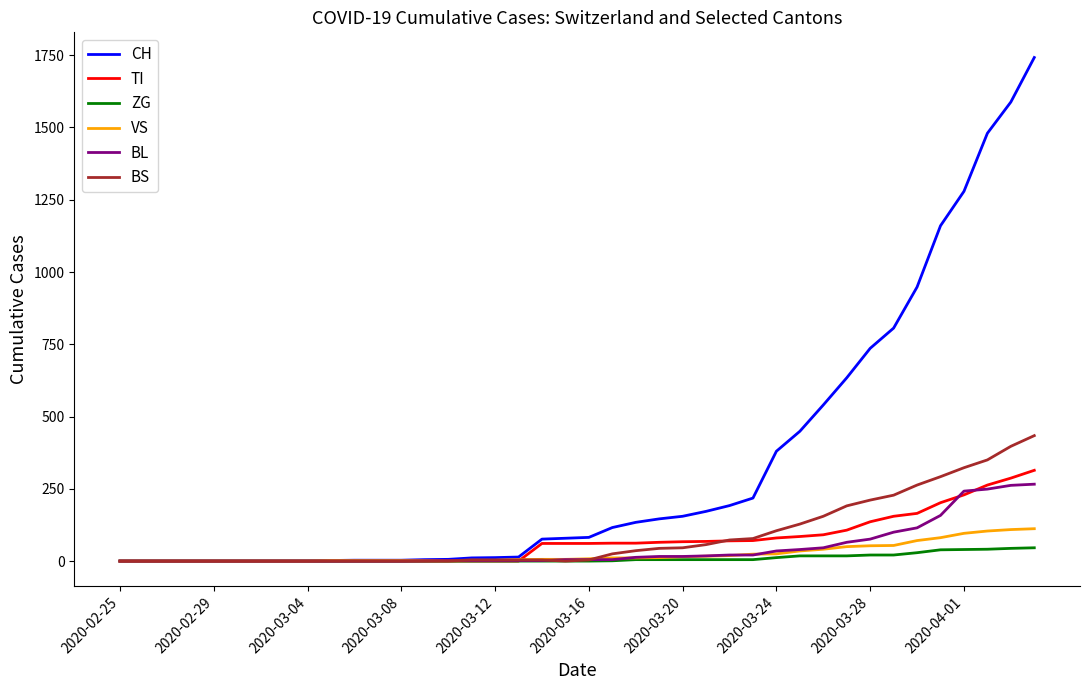

Which series has the largest total across all categories?

CH